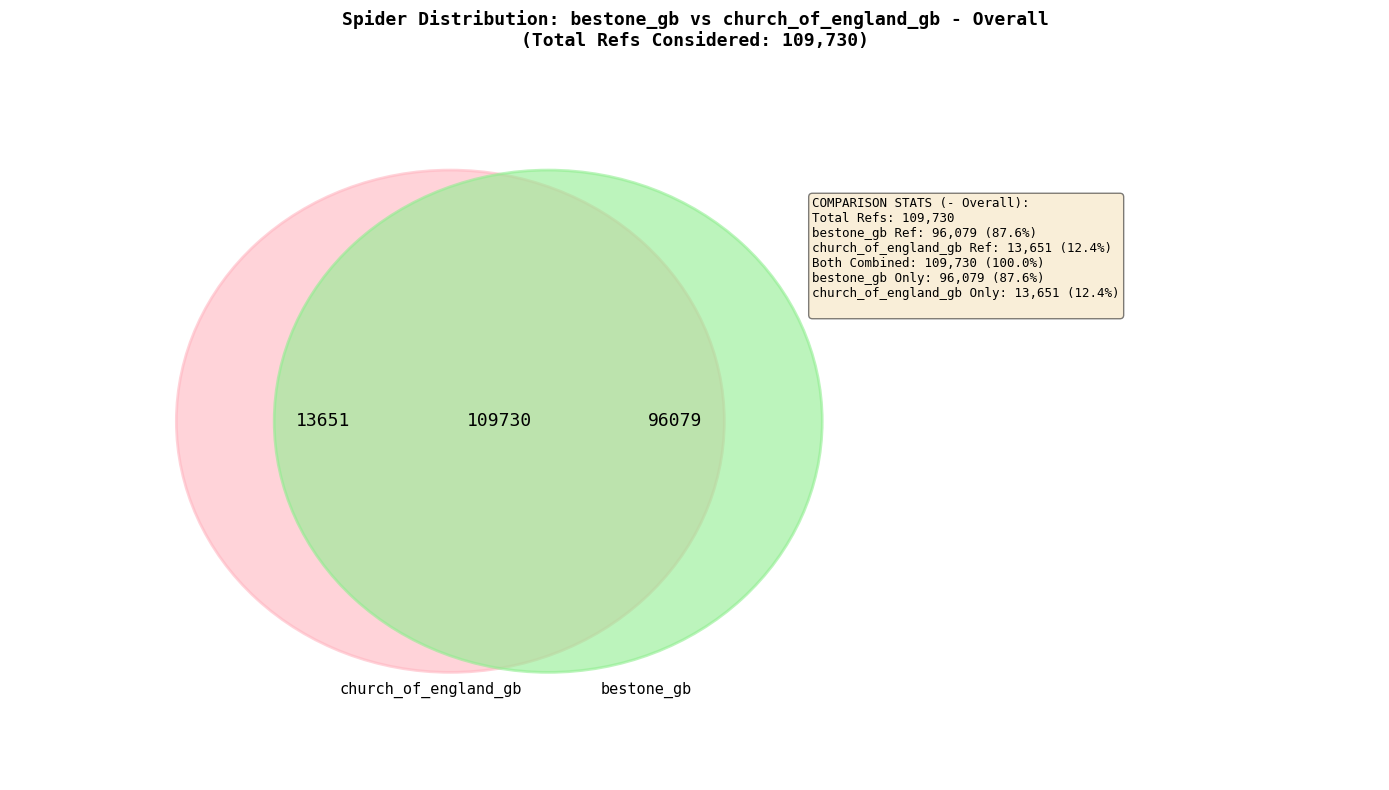

How many slices are in this pie chart?

2